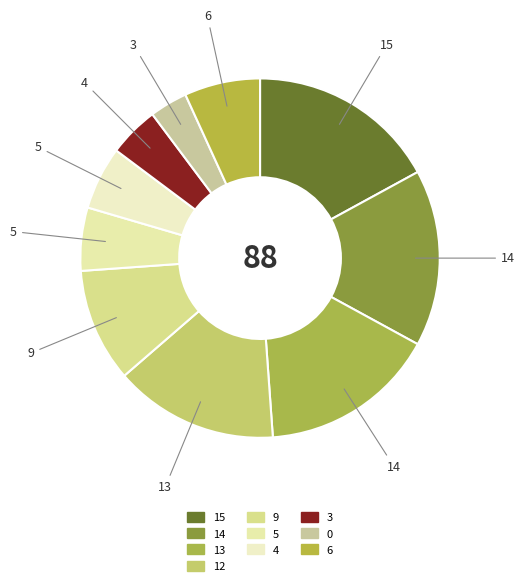

True or false: 13 accounts for 5% of the total.

False